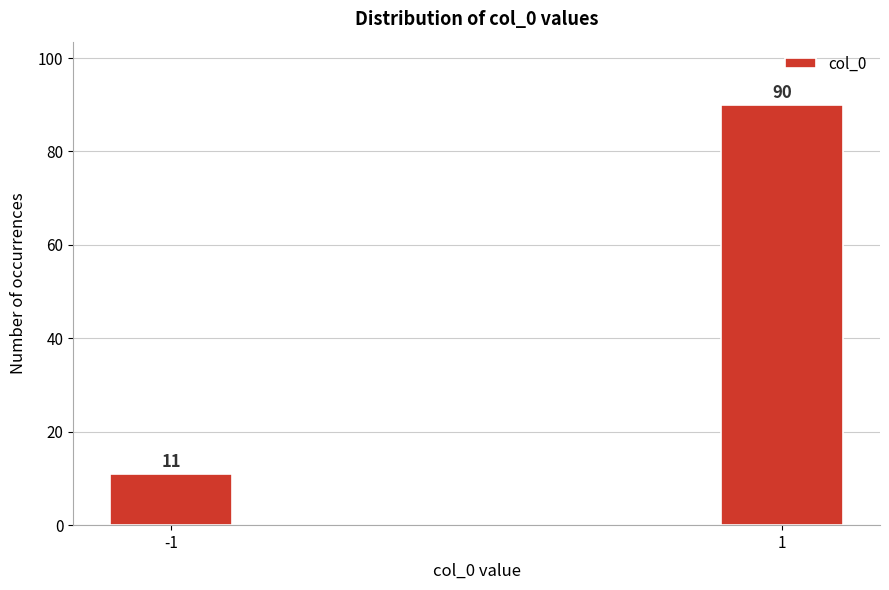

Reading left to right, list all the values displayed in this chart.

11	90